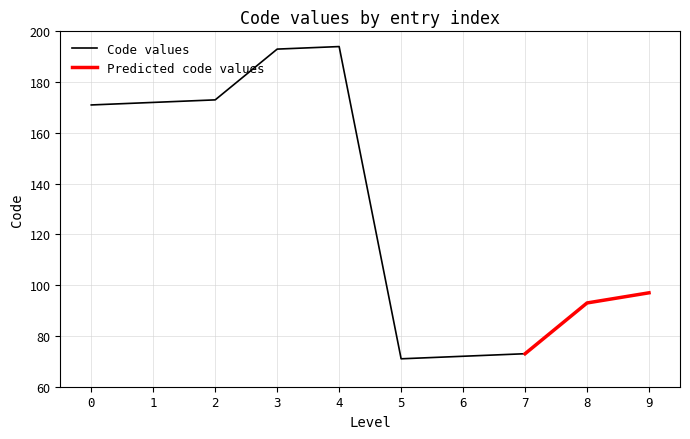

What is the sum of the values at Ostéopathe(171) and Ostéopathe(71)?

242